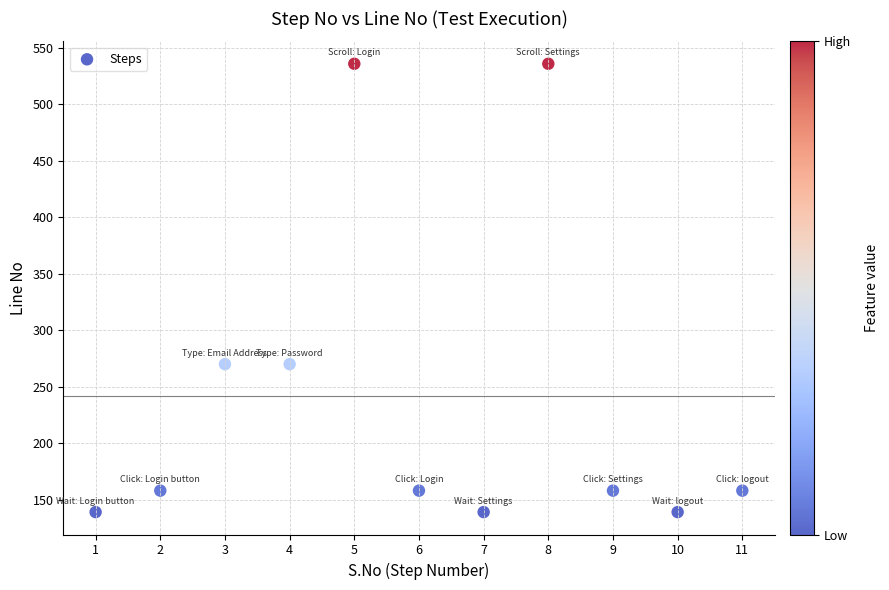

What is the average X value?

6